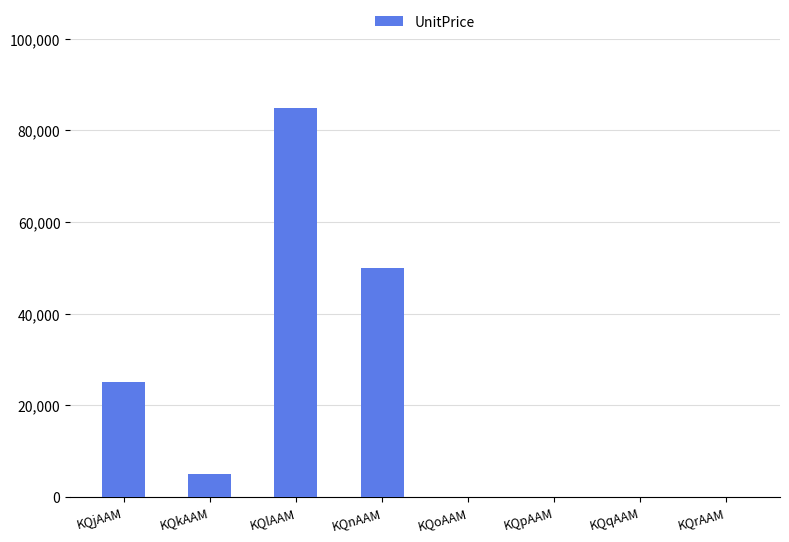

How many distinct data groups are displayed?

1